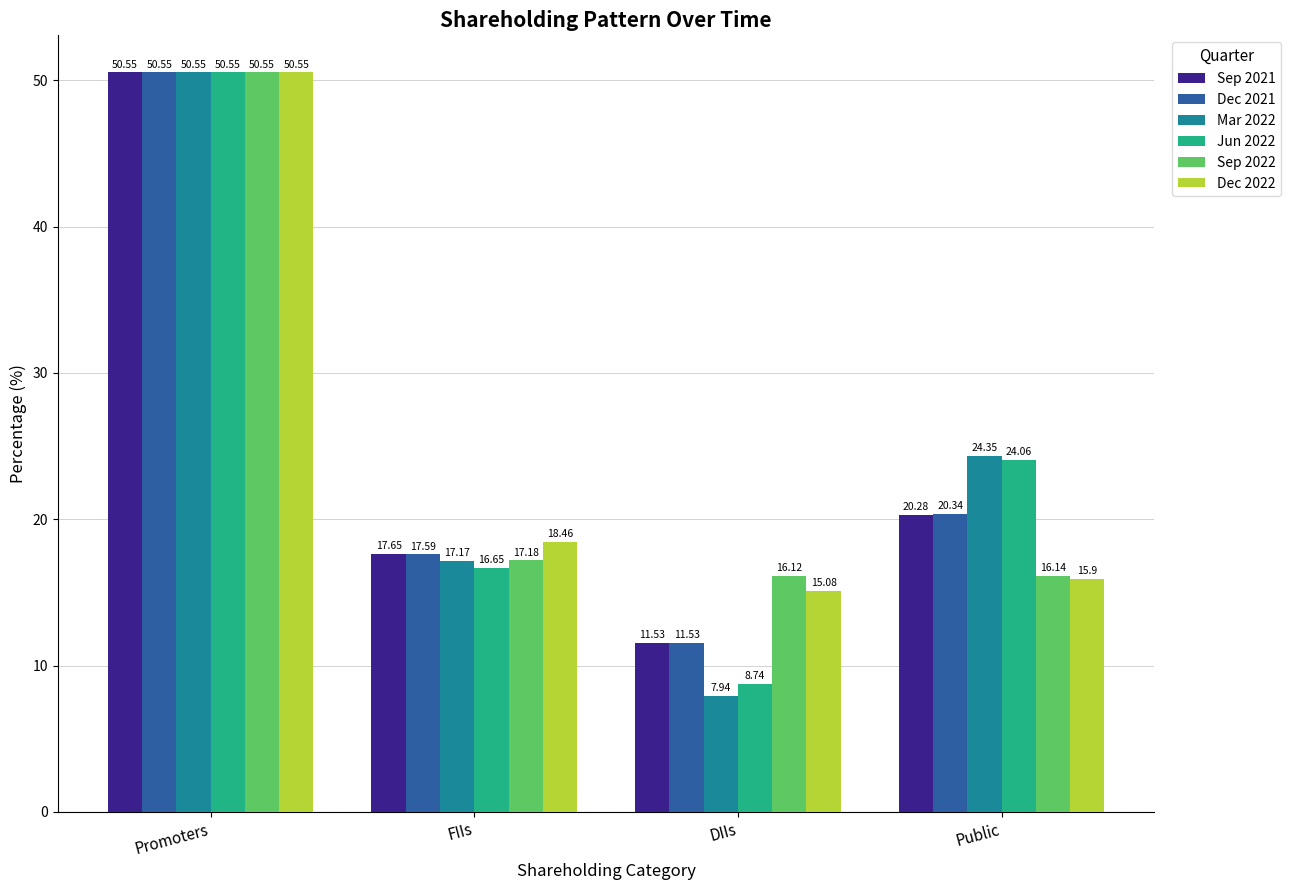

Which label corresponds to the smallest value in the chart?

DIIs